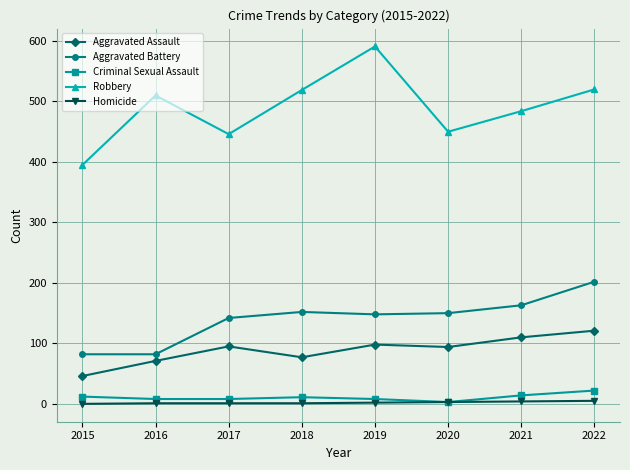

At which category does Aggravated Assault reach its first local peak?

2017